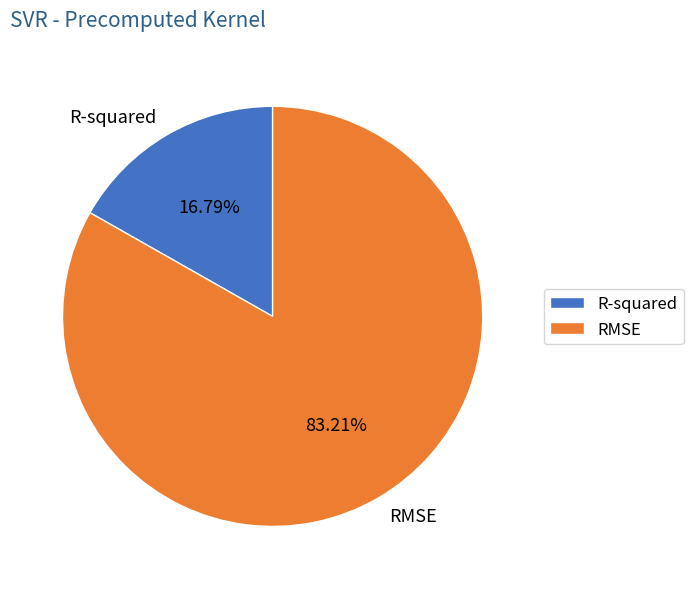

Which category has the smallest portion of the pie?

R-squared